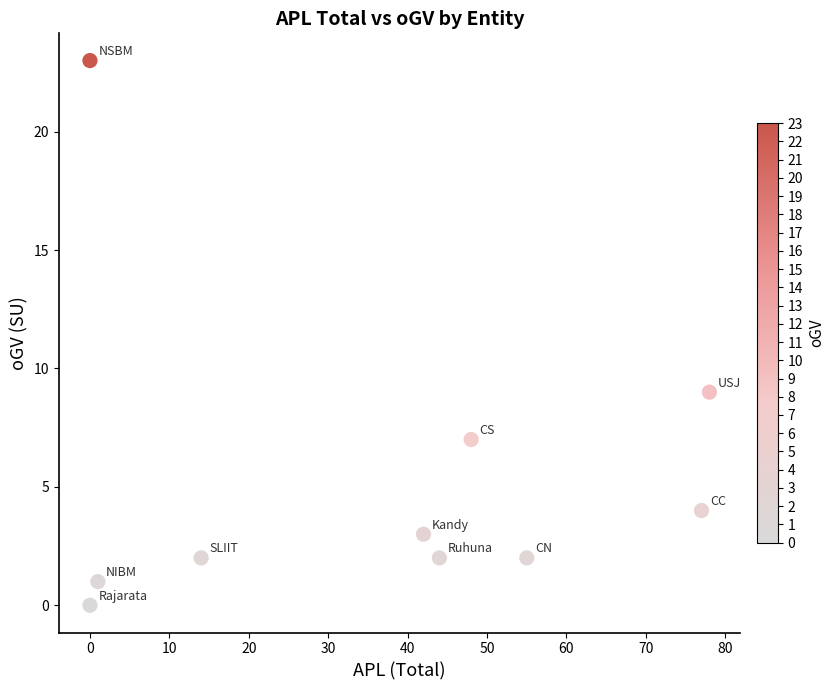

What Y value in the scatter plot is closest to 11?

9